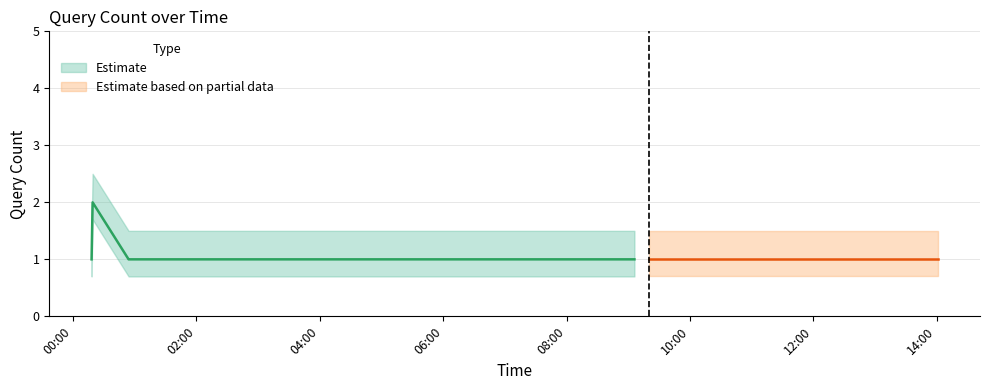

Is it true that the value at 2019-08-05 05:37:00 is 1?

True